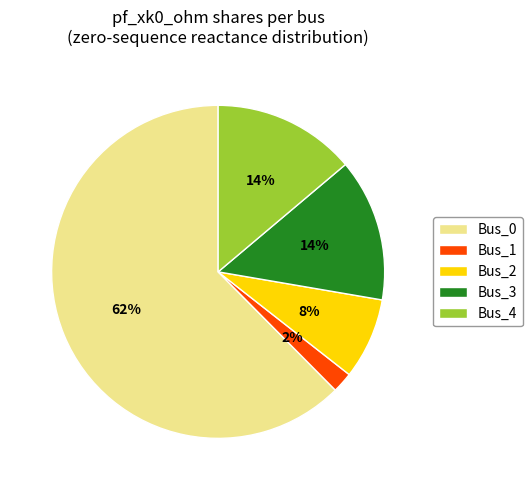

What percentage is the Bus_4 slice, to the nearest percent?

14%